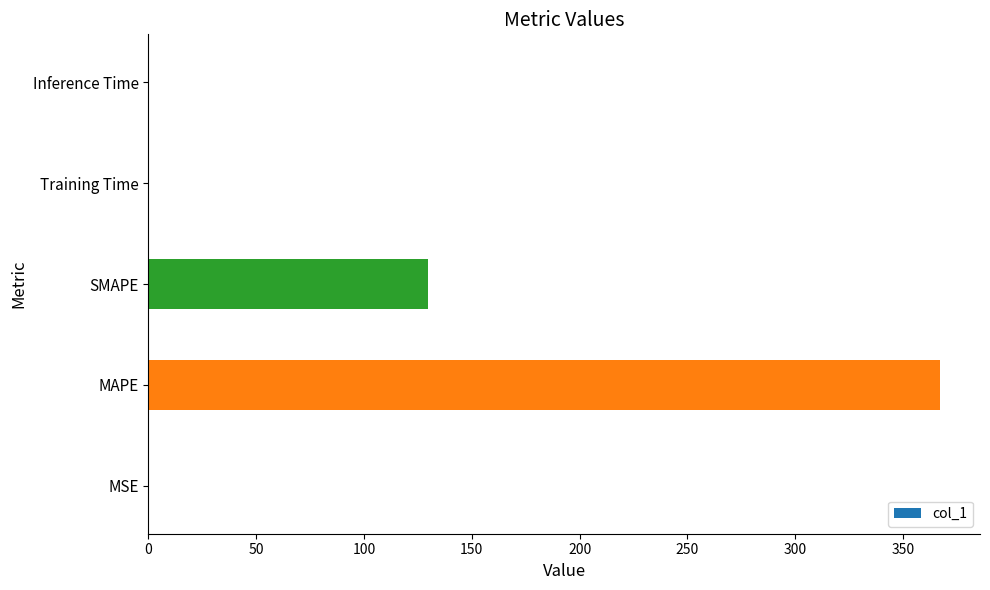

Is it true that the value at MAPE is 367.3?

True